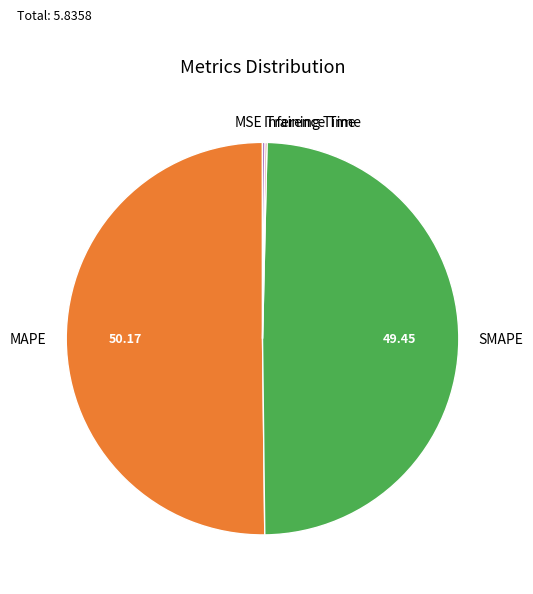

Which has a higher value, MAPE or SMAPE?

MAPE